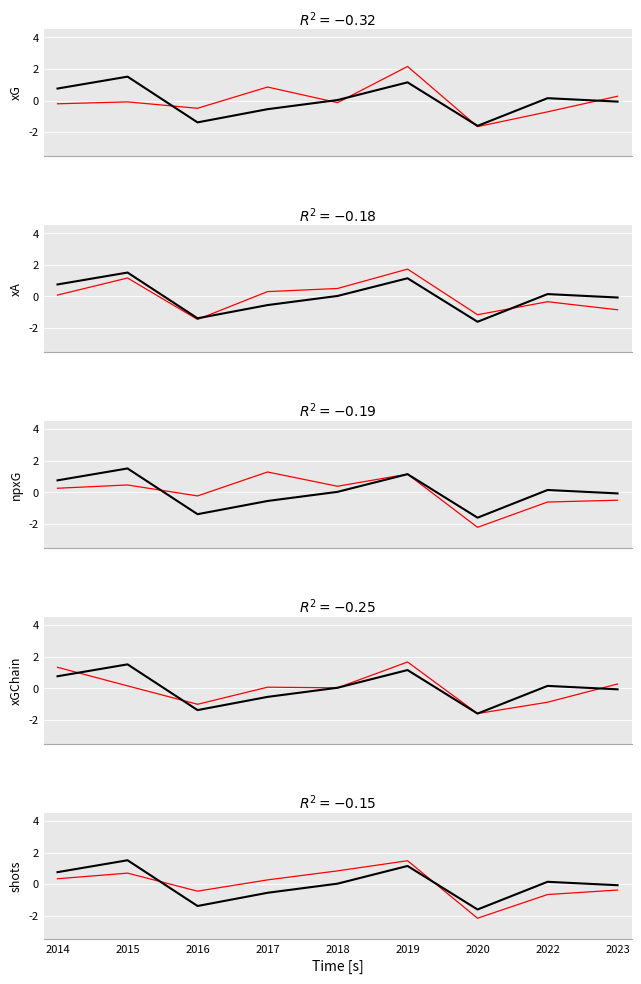

Does the chart display data point markers on the line(s)?

No